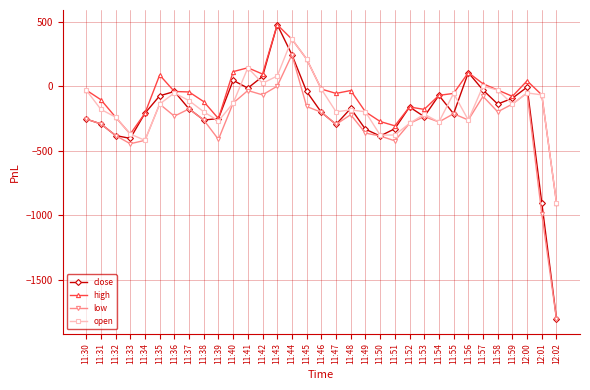

True or false: high and low intersect in this chart.

False